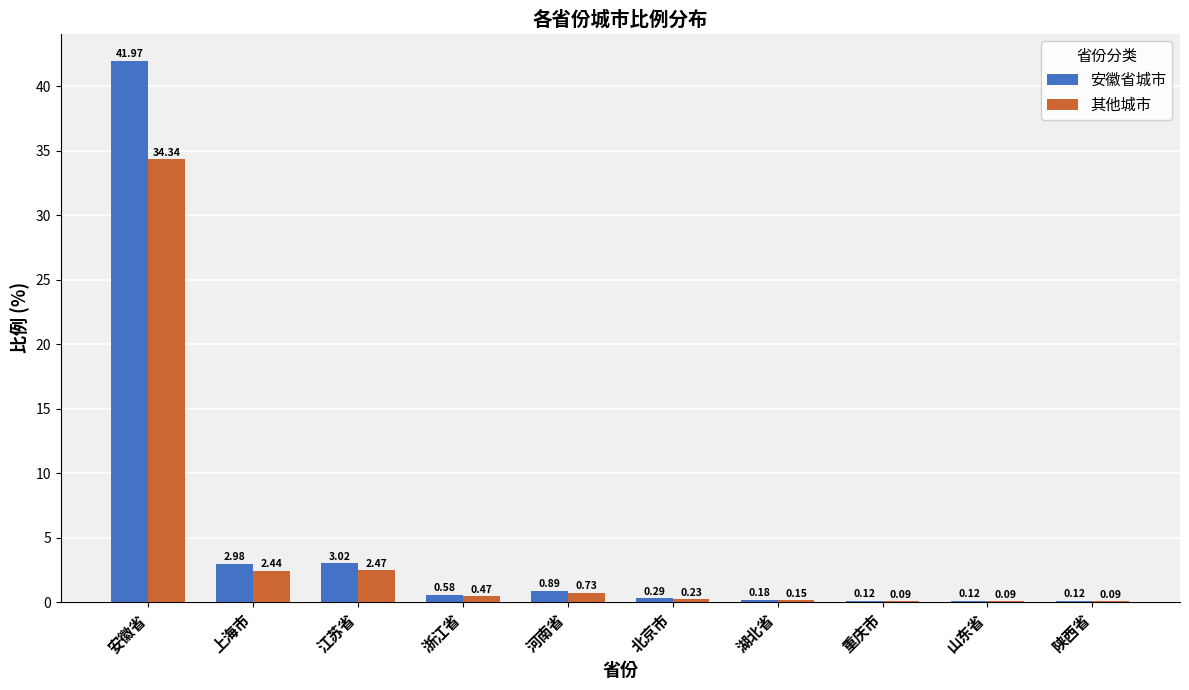

At which category does the chart reach its peak across all series?

安徽省